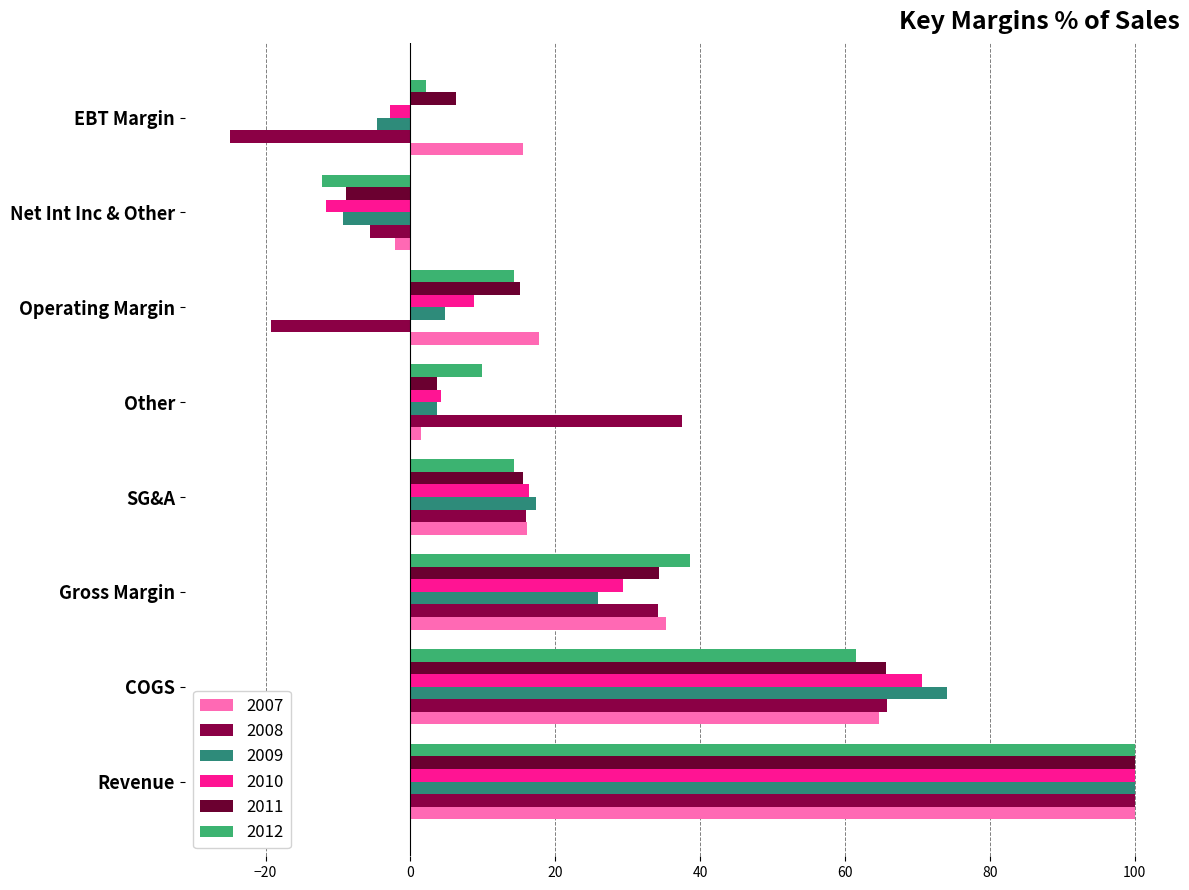

What is the label of the 4th bar from the left?

SG&A